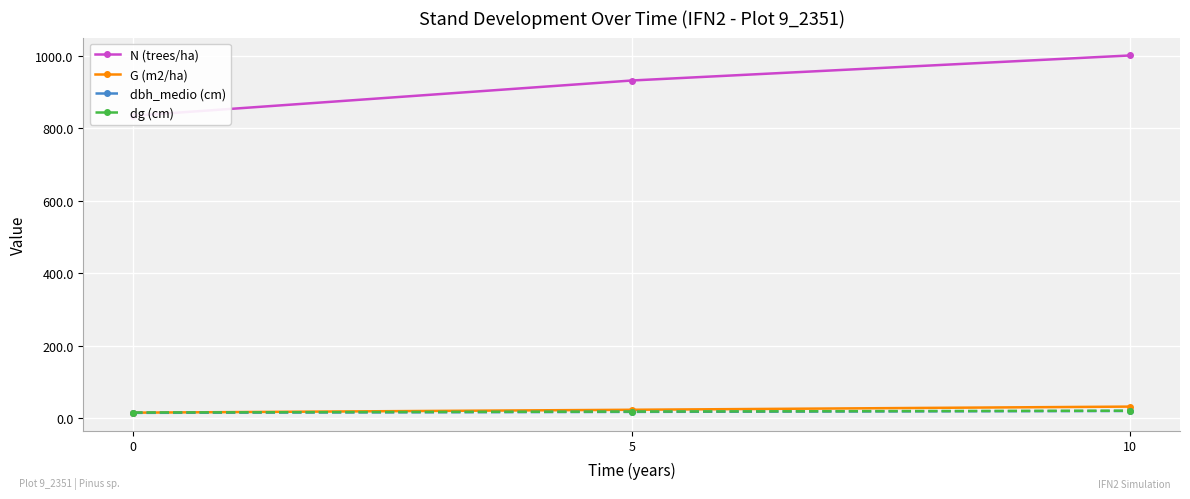

What is the sum of all dbh_medio (cm) values?

49.7